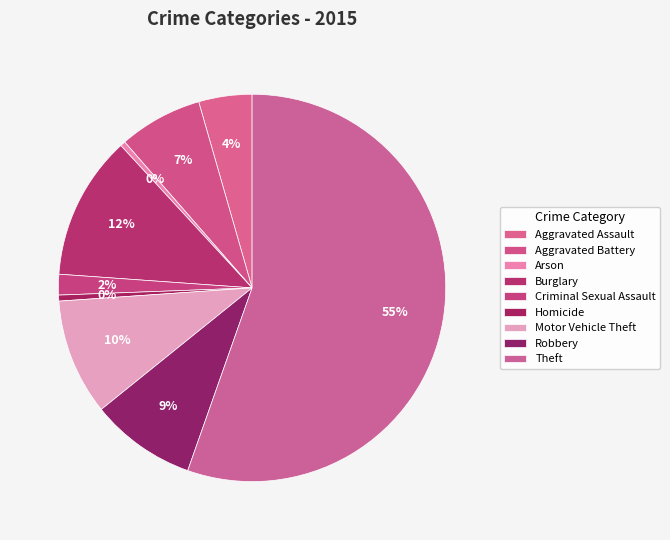

Count the number of slices in the pie.

9